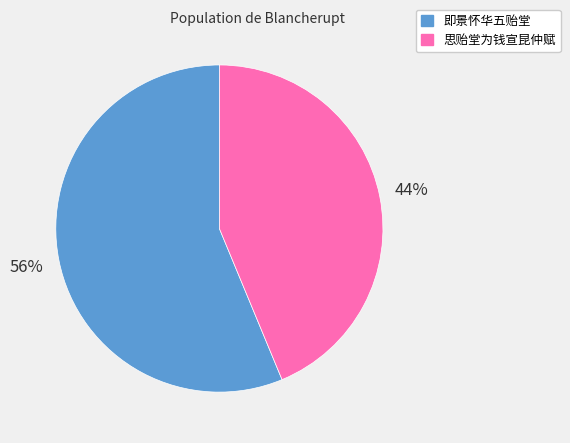

How many segments does this pie chart have?

2